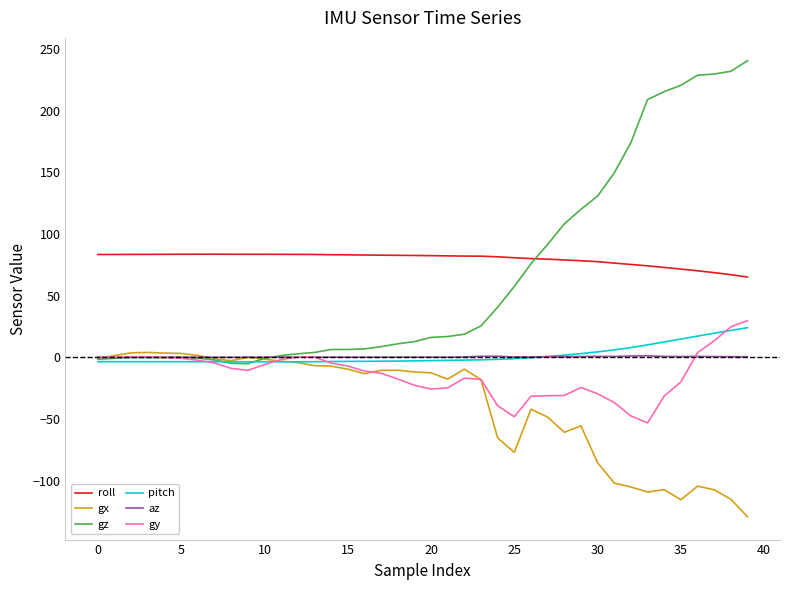

What is the highest value of the gy series?

29.7